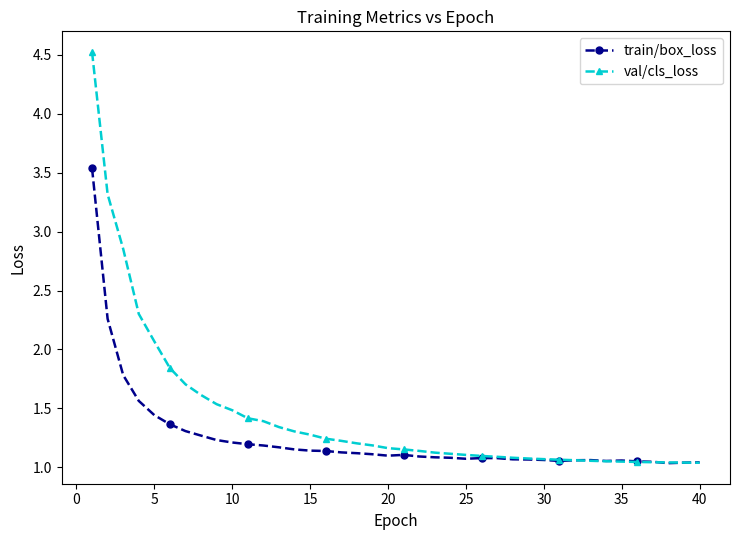

After their last crossing, which series has the higher values: val/cls_loss or train/box_loss?

train/box_loss